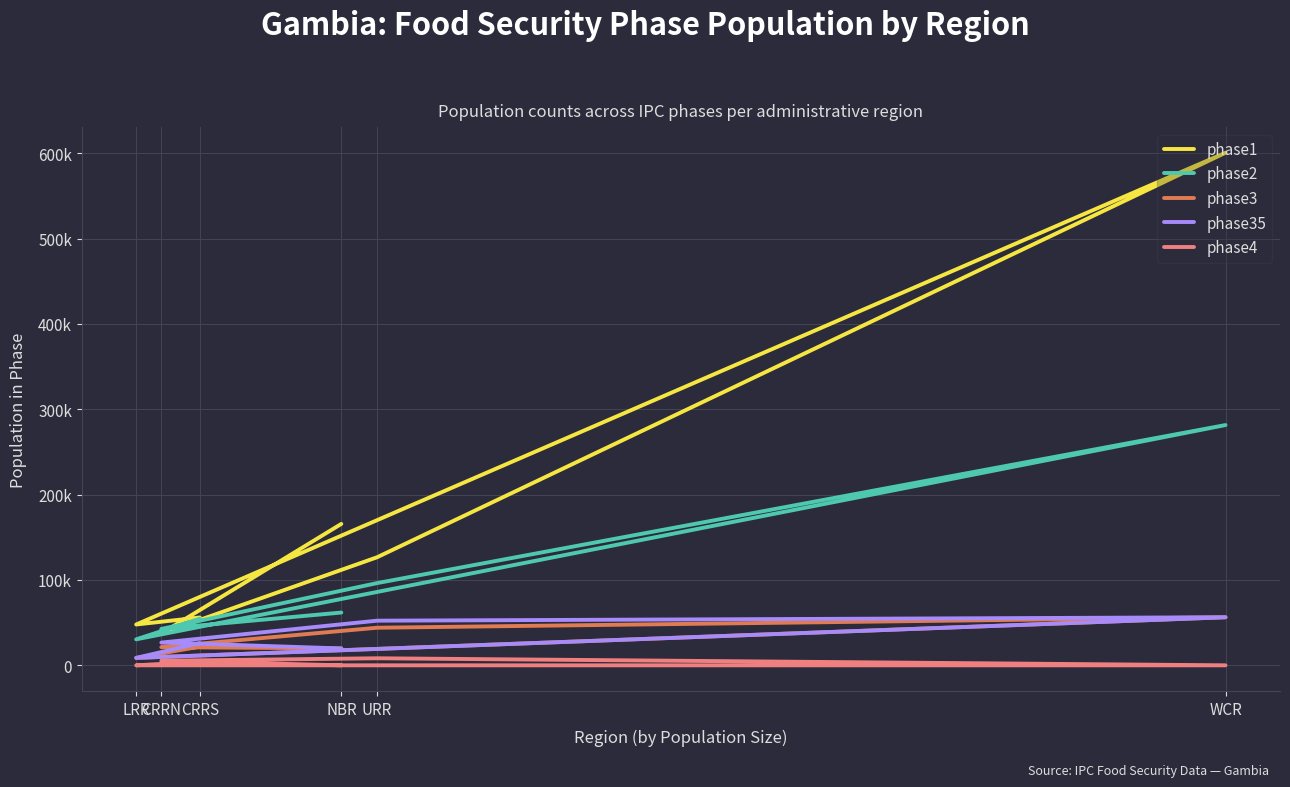

True or false: phase2 has more than 0 points higher than both neighbors.

True